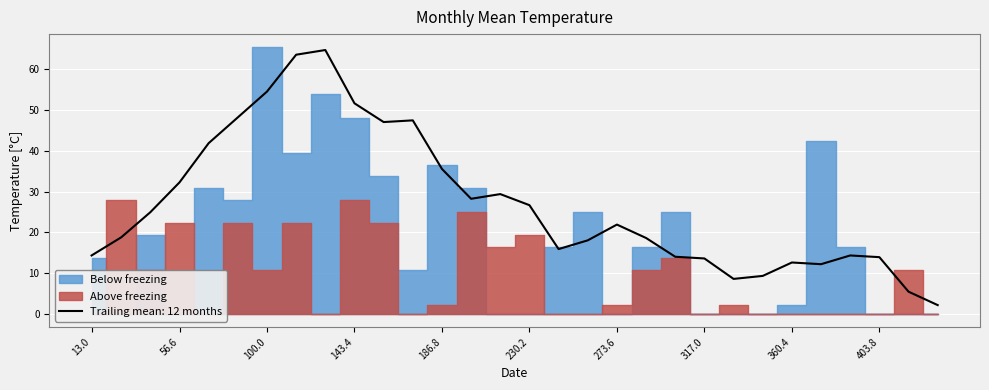

How many interior local valleys does the white series have?

6